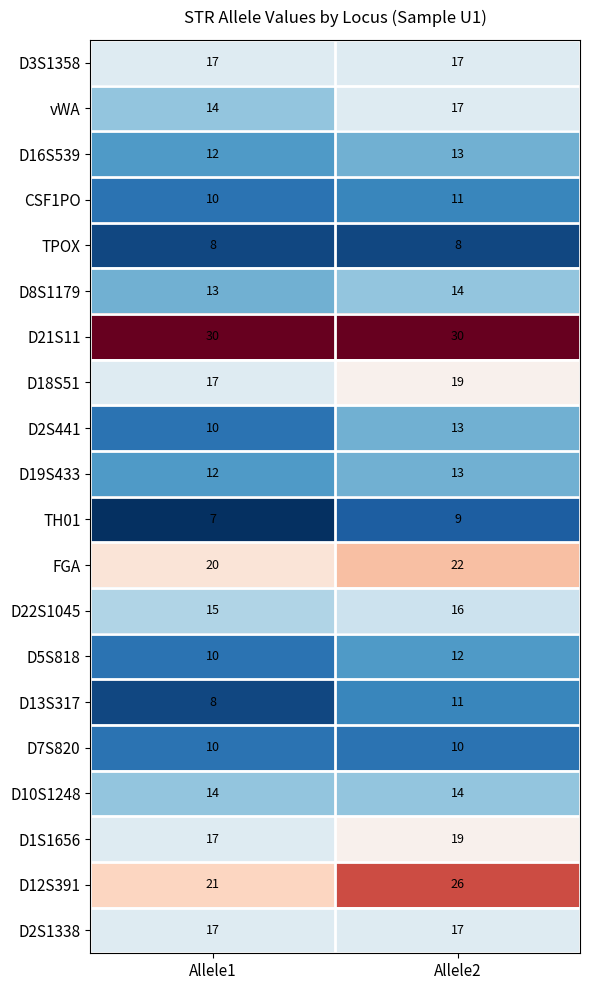

At which category is the sum across all series the highest?

Allele2